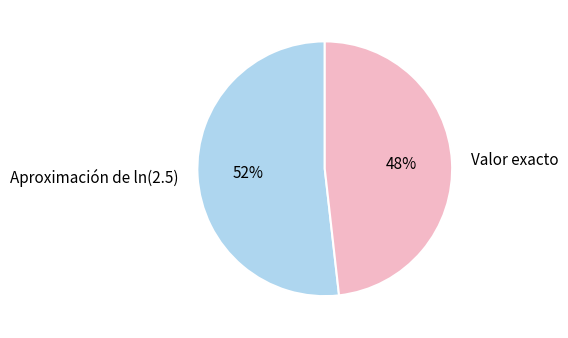

To the nearest percent, what is the difference between the Valor exacto and Aproximación de ln(2.5) slice percentages?

4%